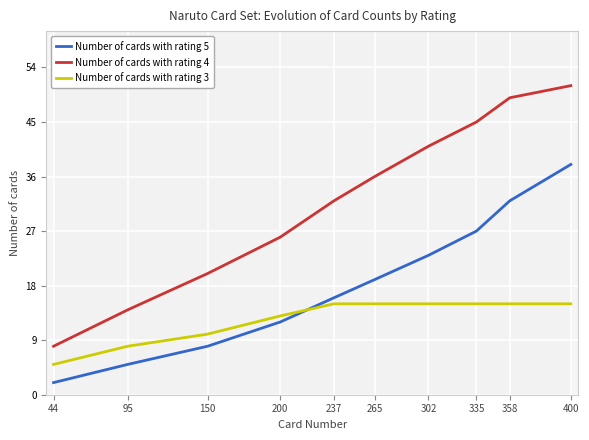

True or false: Number of cards with rating 5 and Number of cards with rating 4 cross at least once.

False